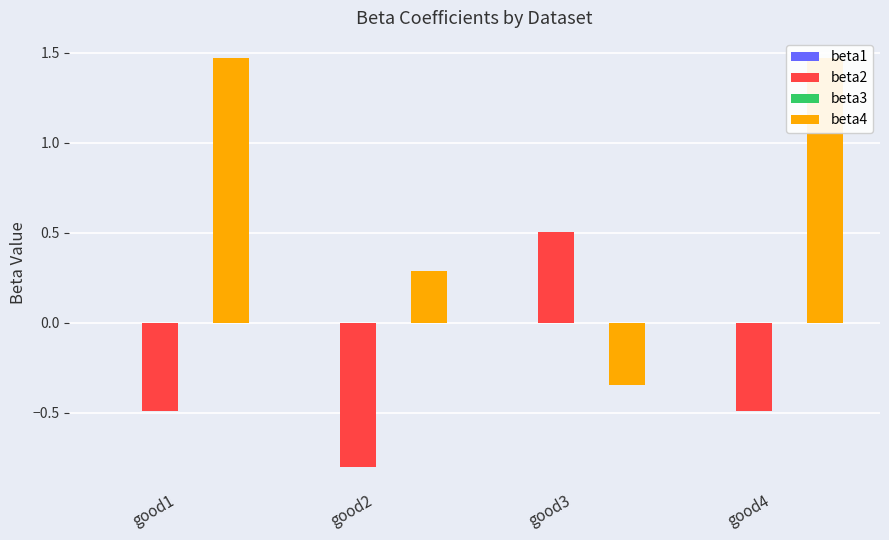

What is the highest value of the beta2 series?

0.5